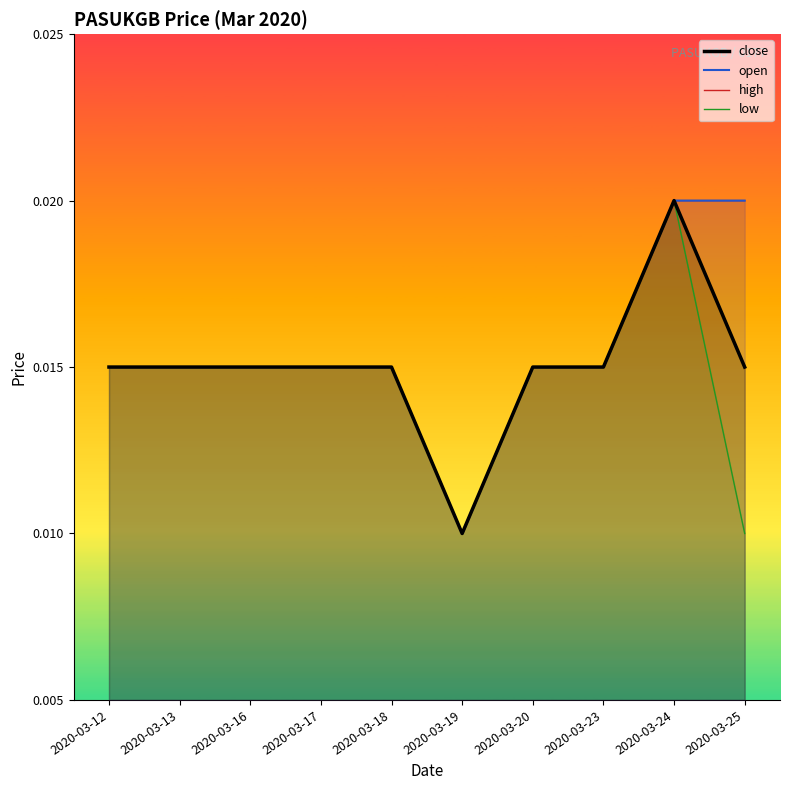

Does the chart have visible grid lines?

No